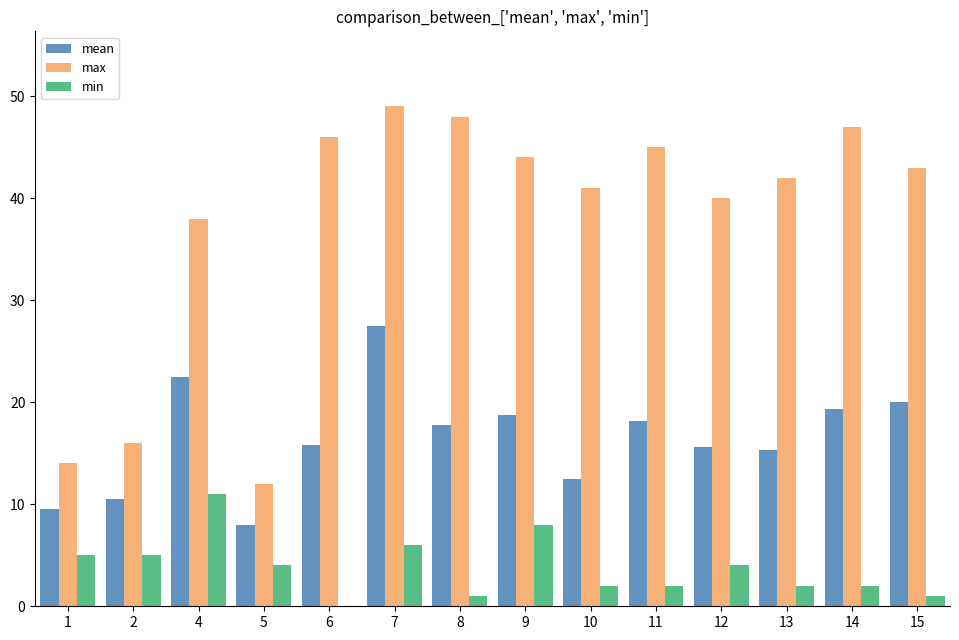

Is it true that min equals 6.0 at 7?

True